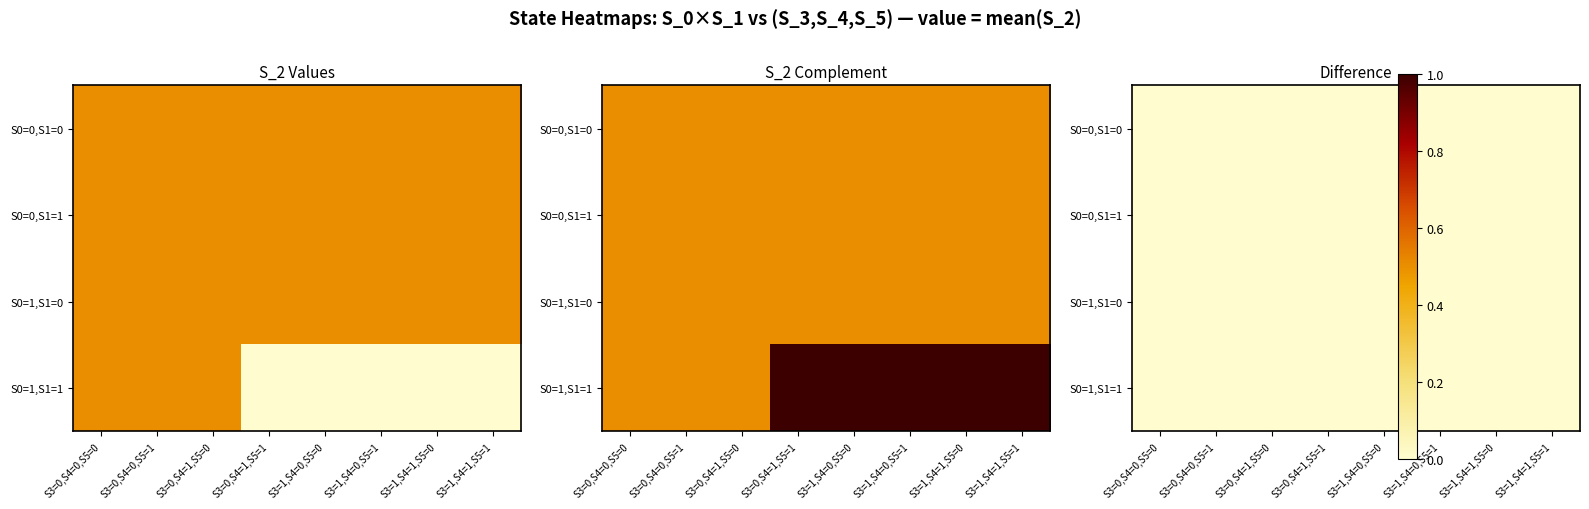

Count the number of categories in the chart.

8